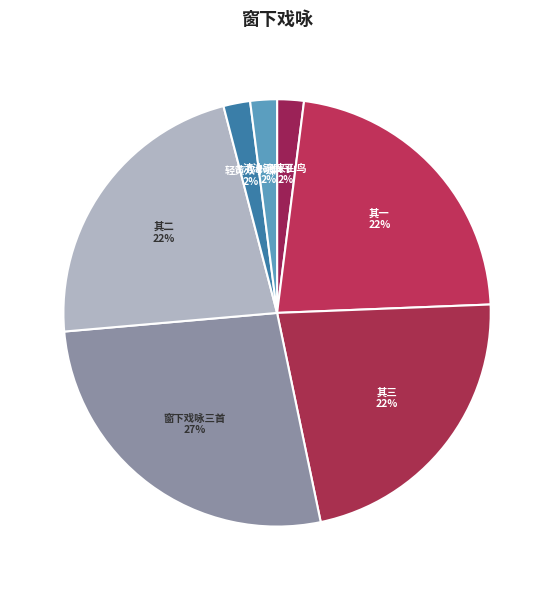

To the nearest percent, what is the average slice percentage?

14%